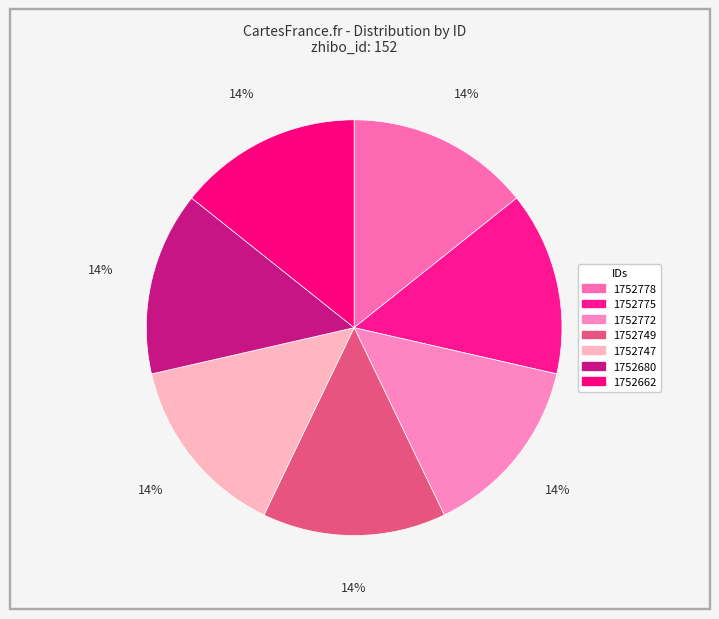

Count the number of slices in the pie.

7